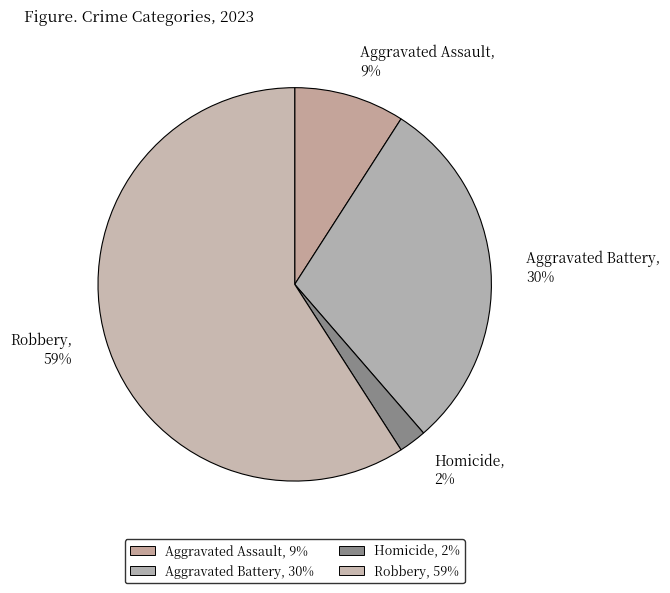

Which slice is the largest?

Robbery, 59%